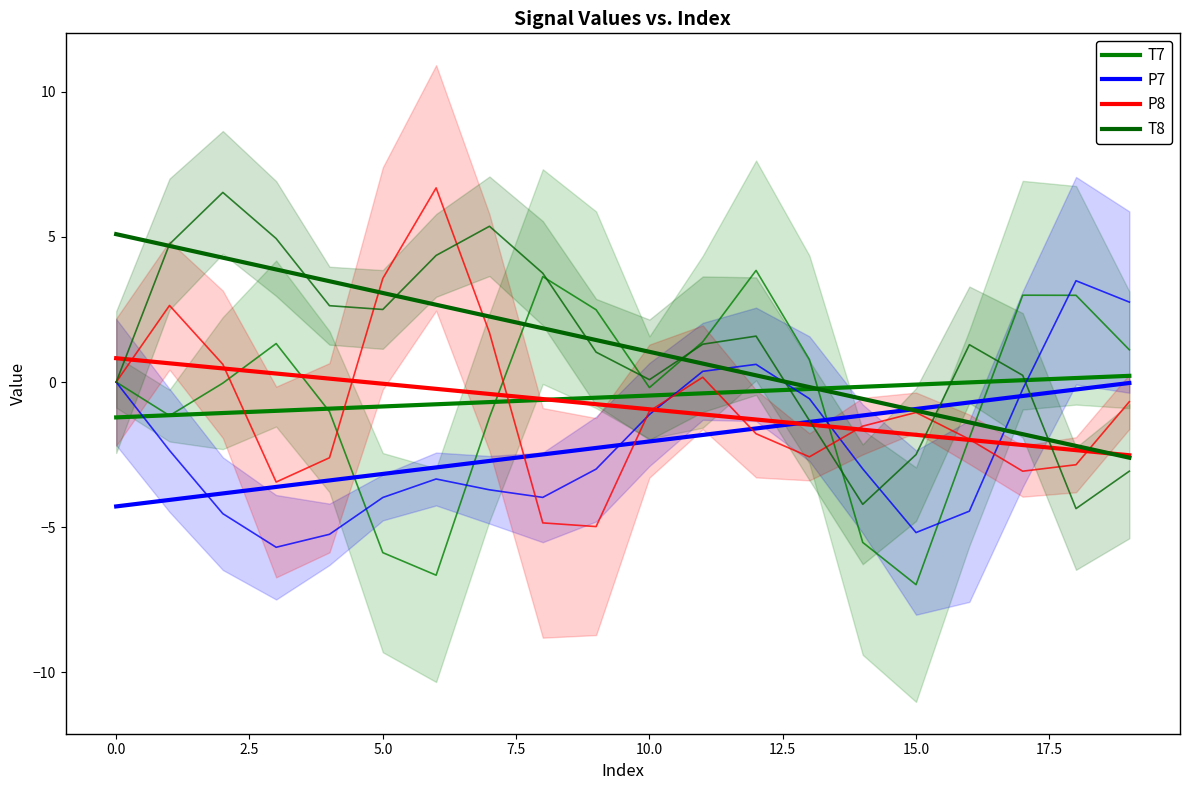

Which series has the widest spread of values?

T8